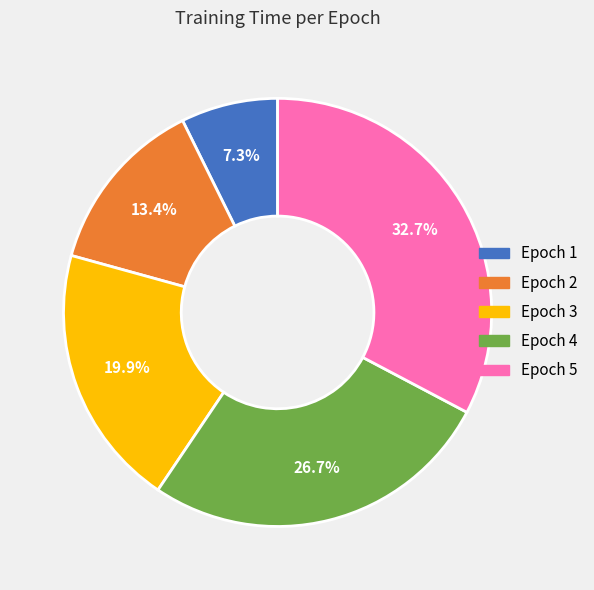

Rank the categories by value from lowest to highest.

Epoch 1, Epoch 2, Epoch 3, Epoch 4, Epoch 5